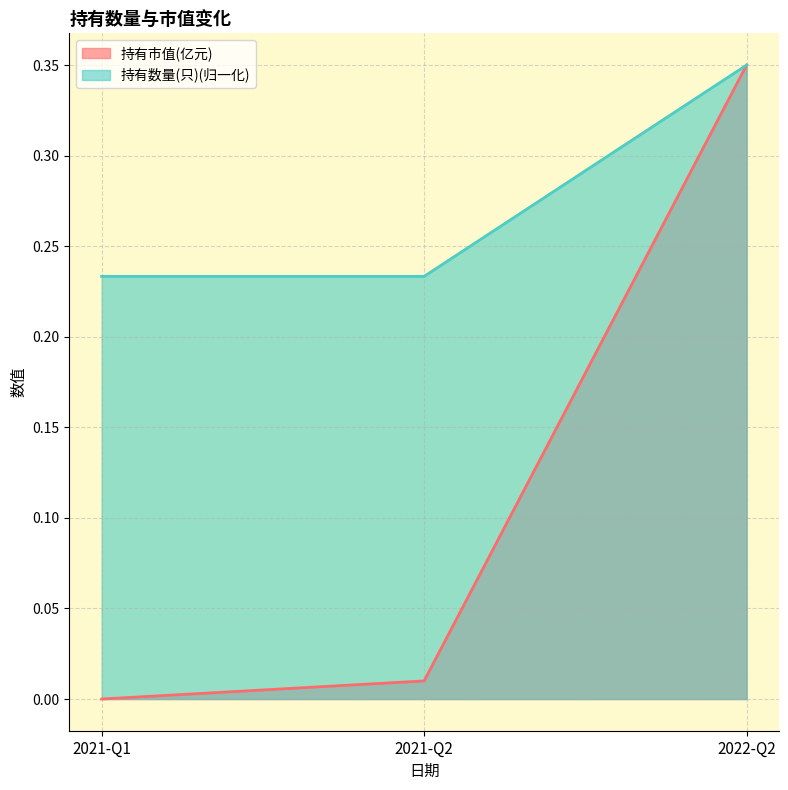

Reading left to right, transcribe all the data shown in this chart.

持有市值(亿元): 2021-Q1=0.0	2021-Q2=0.0	2022-Q2=0.3
持有数量(只): 2021-Q1=0.2	2021-Q2=0.2	2022-Q2=0.3